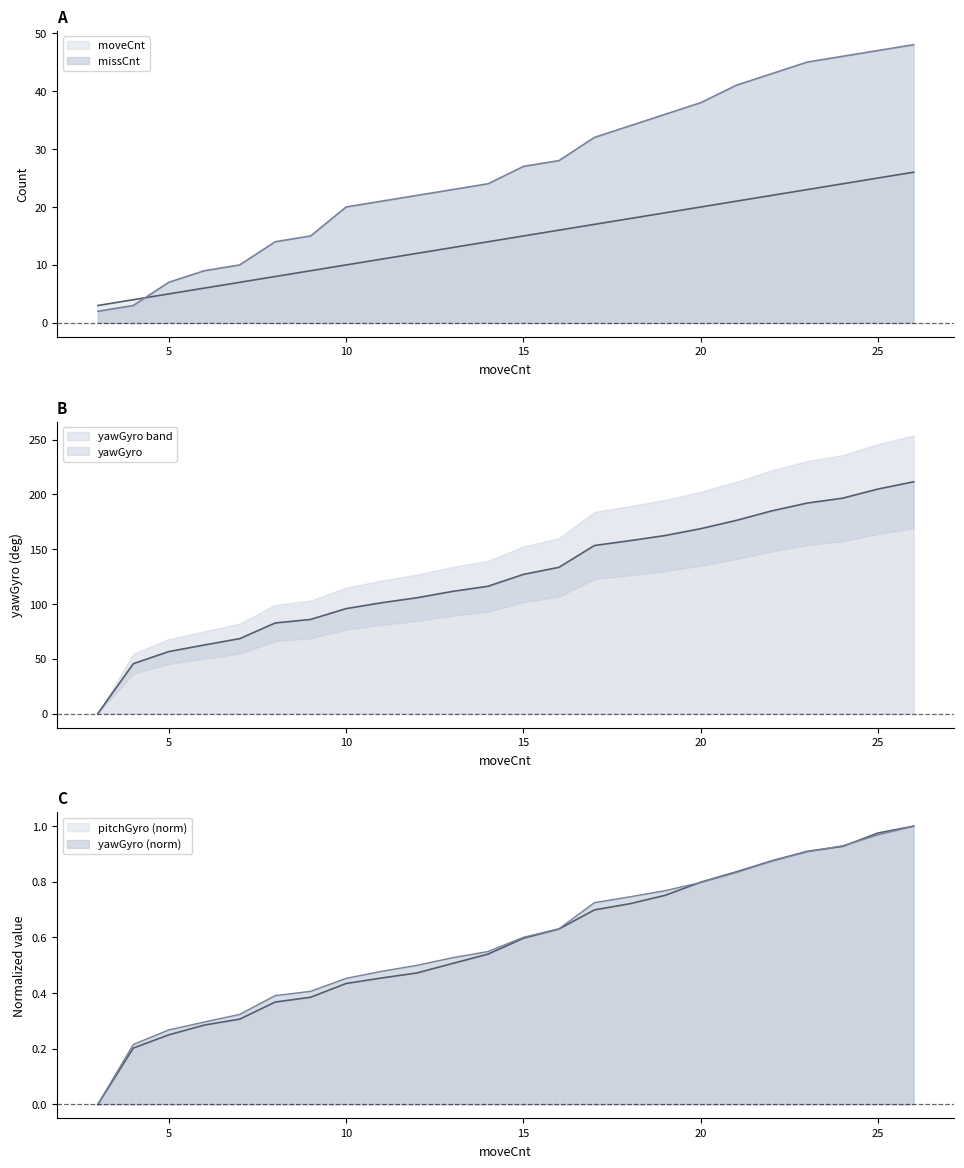

What is the value of the missCnt point at the 4th from the left?

9.0